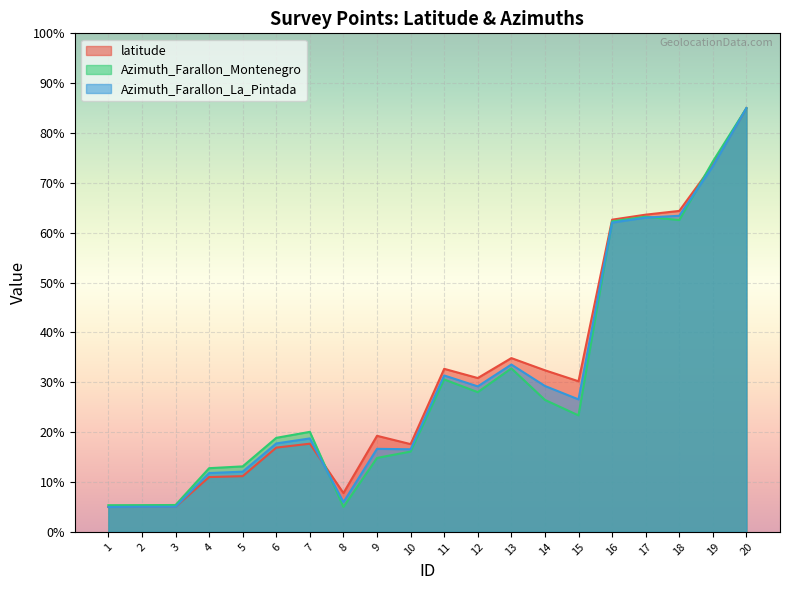

After their last crossing, which series has the higher values: Azimuth_Farallon_Montenegro or Azimuth_Farallon_La_Pintada?

Azimuth_Farallon_Montenegro